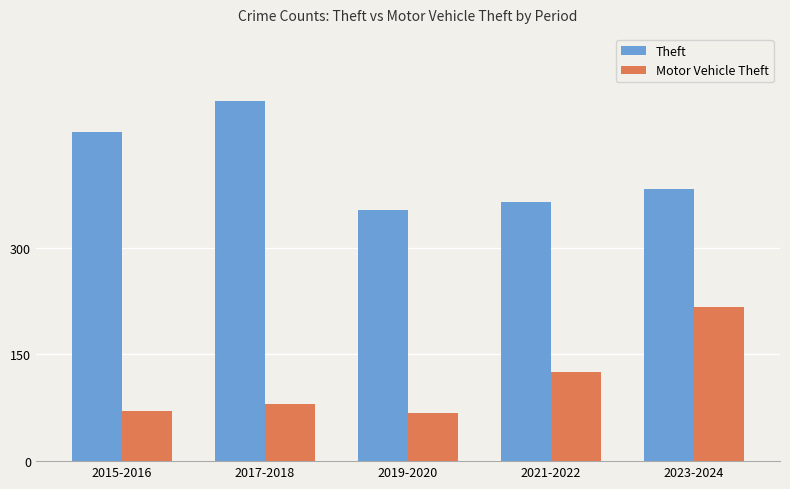

What is the value of the Theft bar at the 3rd from the left?

352.5